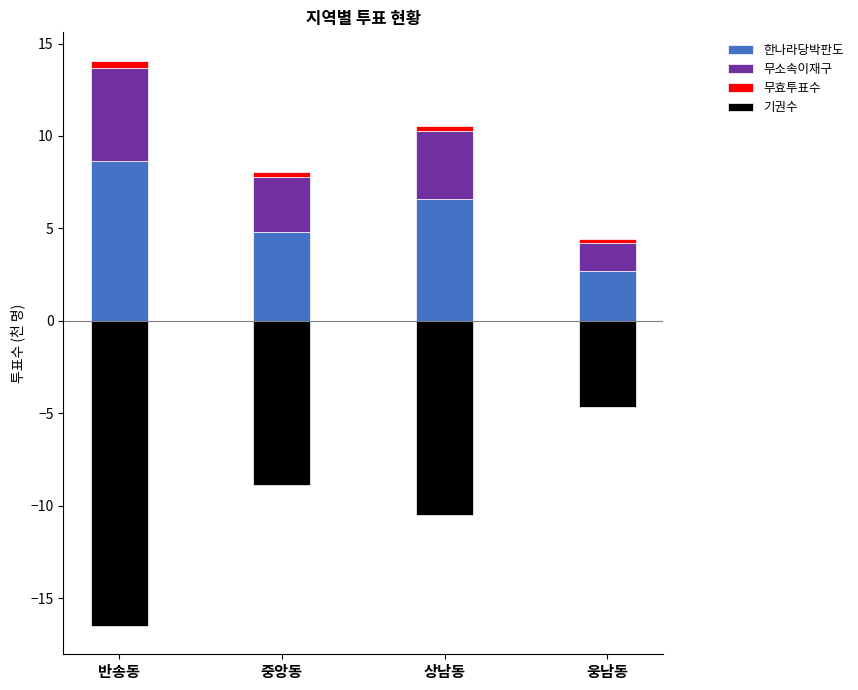

What is the total value across all series at 반송동?

-2.4